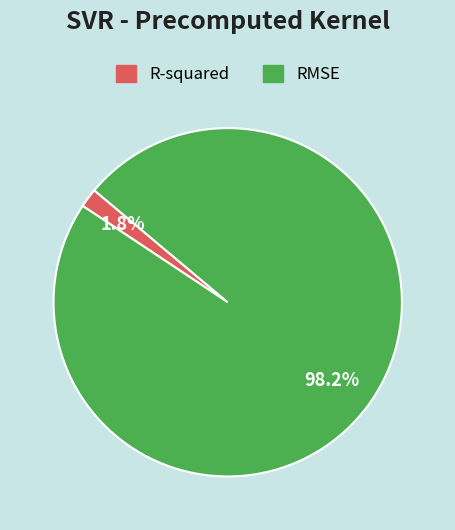

How many slices are in this pie chart?

2